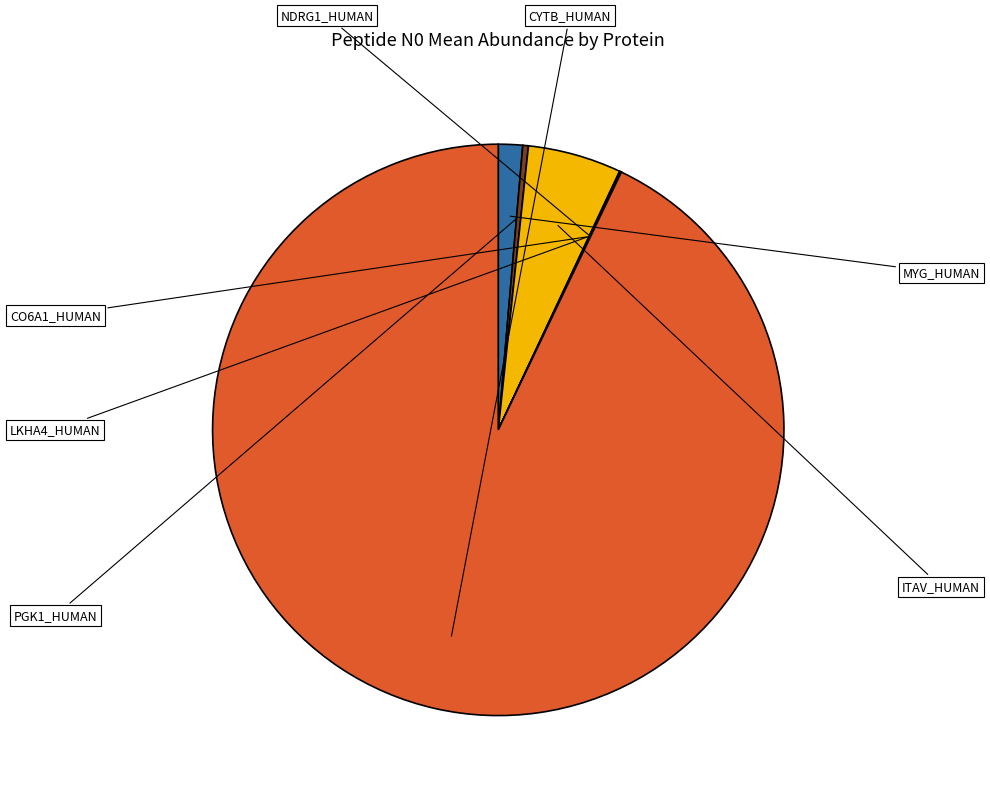

Is there a majority slice in this chart?

Yes